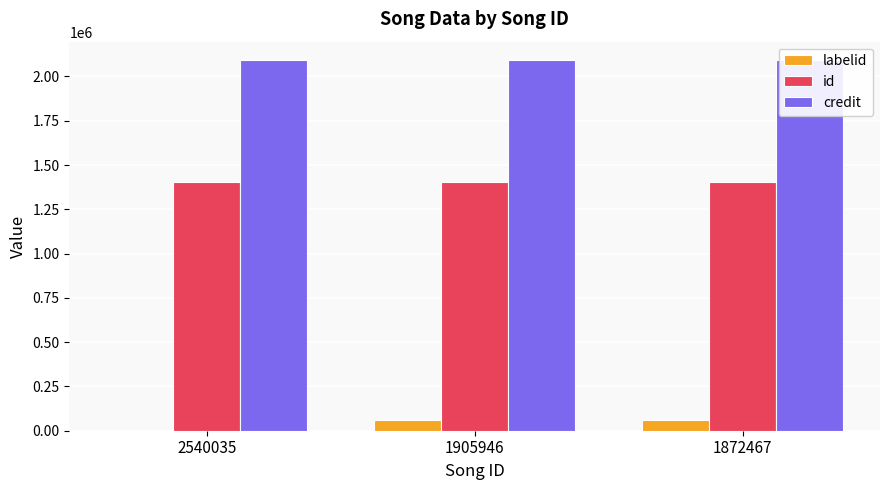

Are the bars horizontal?

No